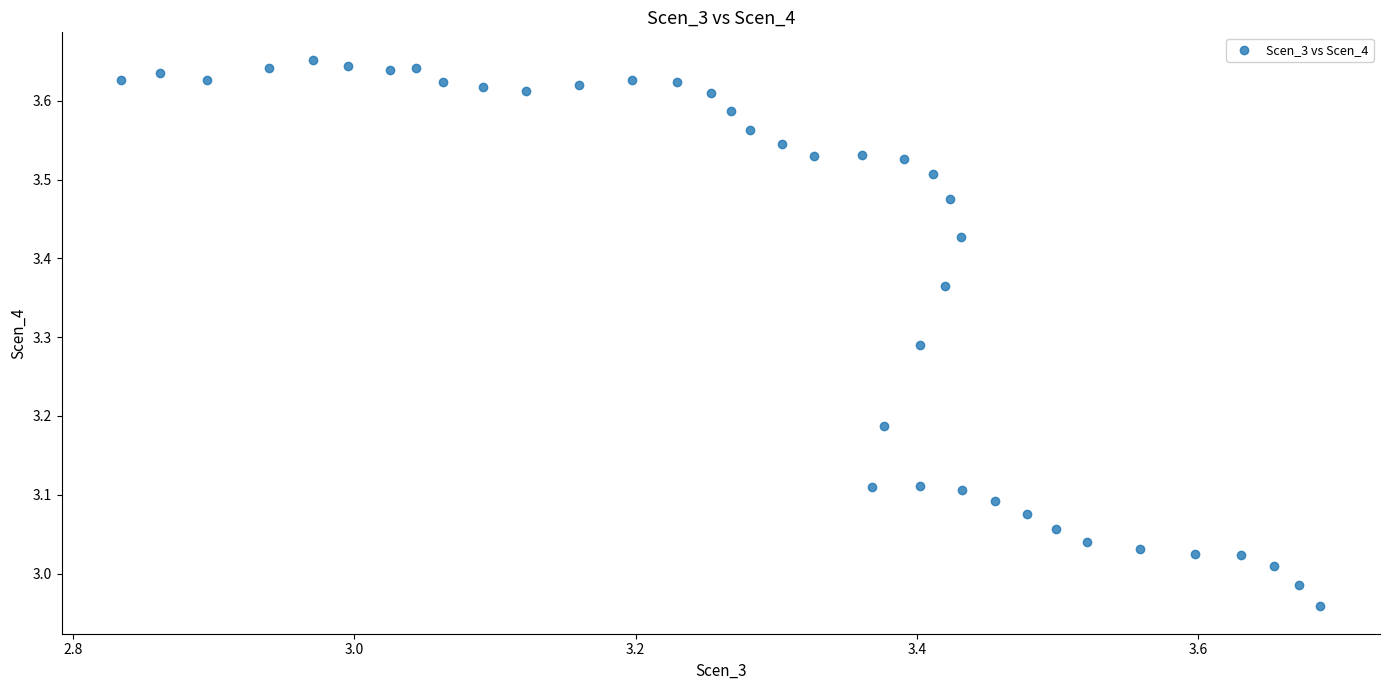

What is the range of X values (max minus min)?

0.9